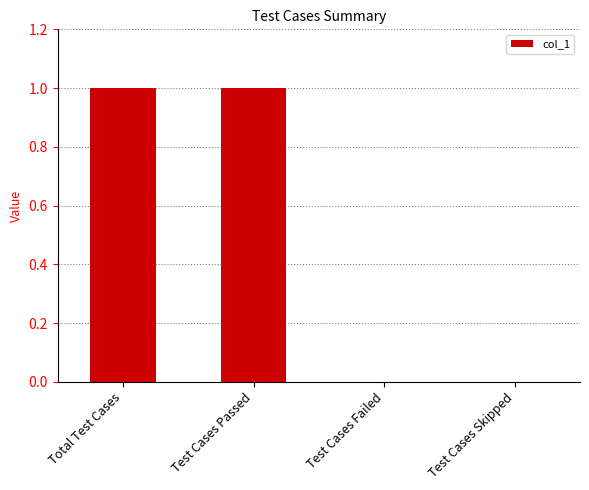

The chart shows a value of 0 at Test Cases Failed. True or false?

True